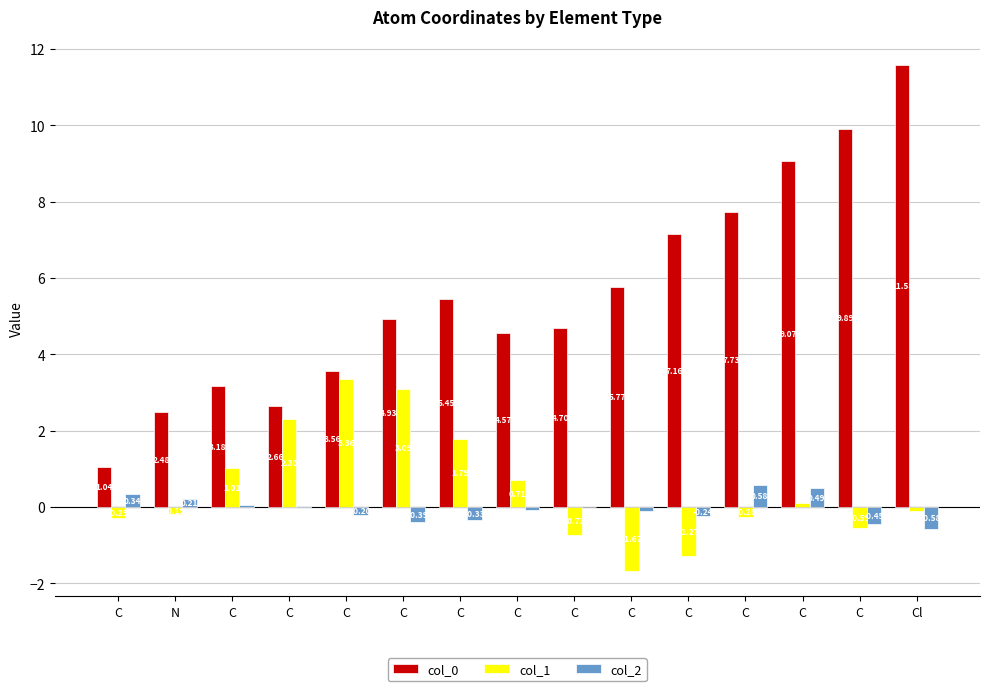

How many groups of bars are there?

15